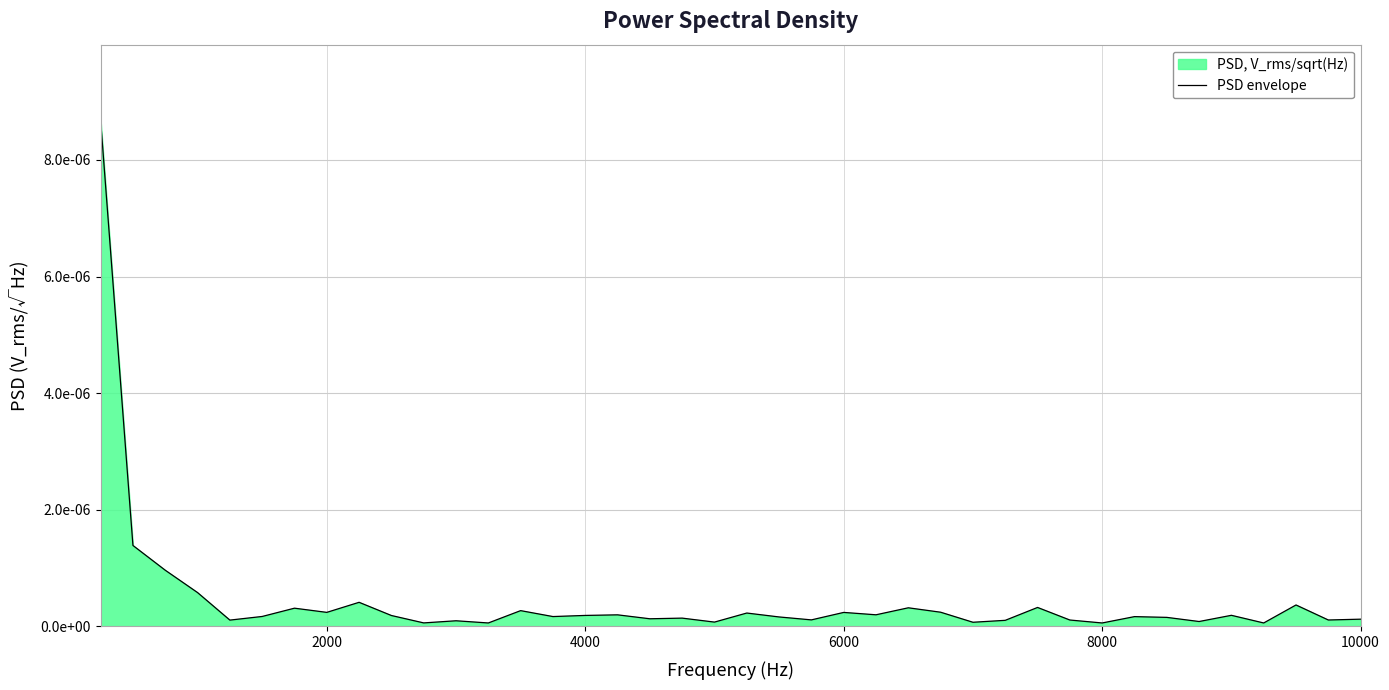

What position from the left is 2000?

8